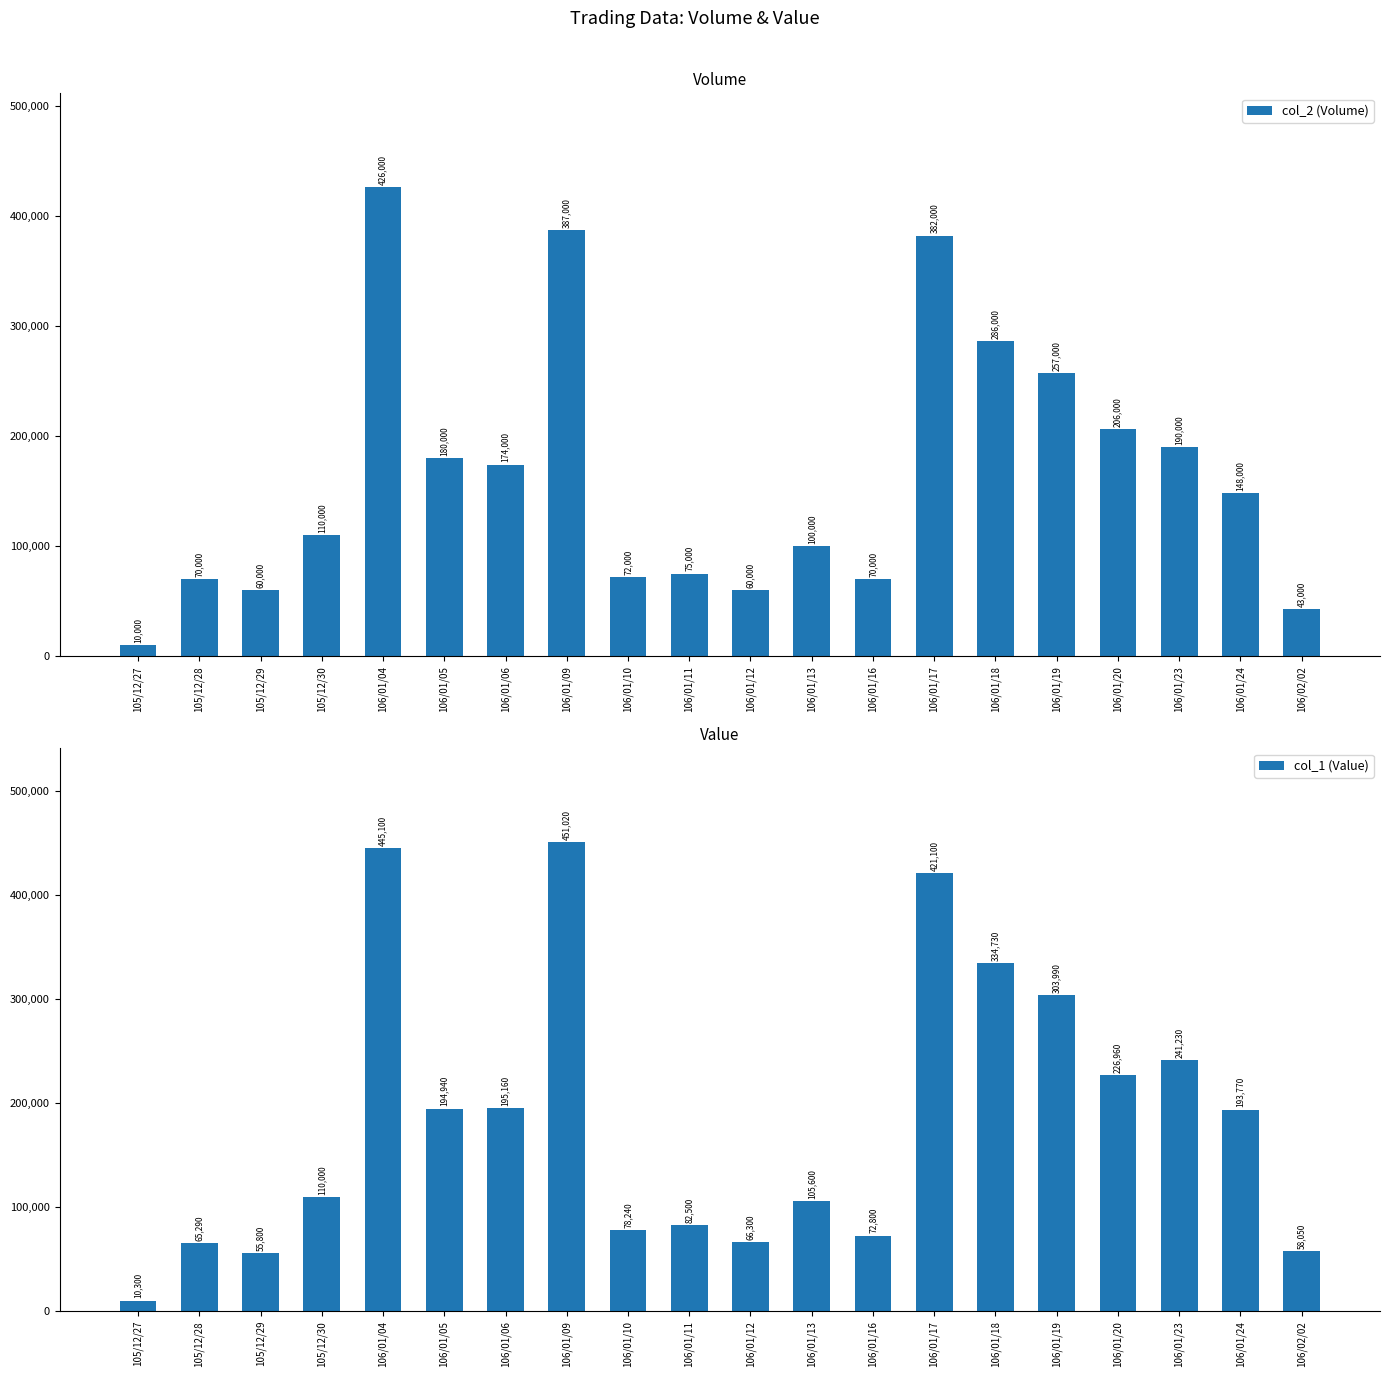

At which label does col_1 (Value) reach its peak?

106/01/09